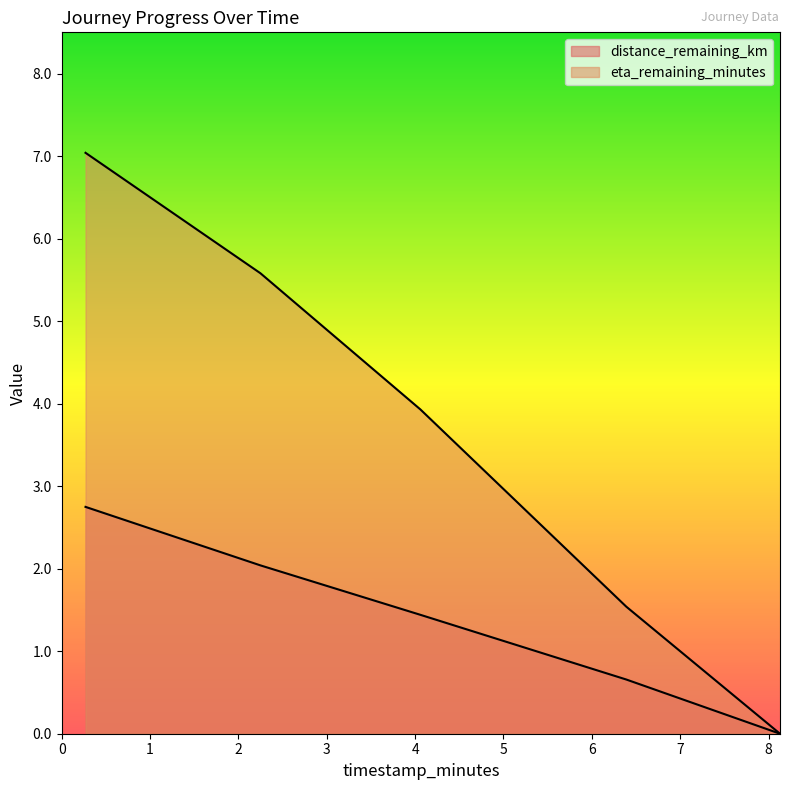

Which series has the largest total across all categories?

eta_remaining_minutes